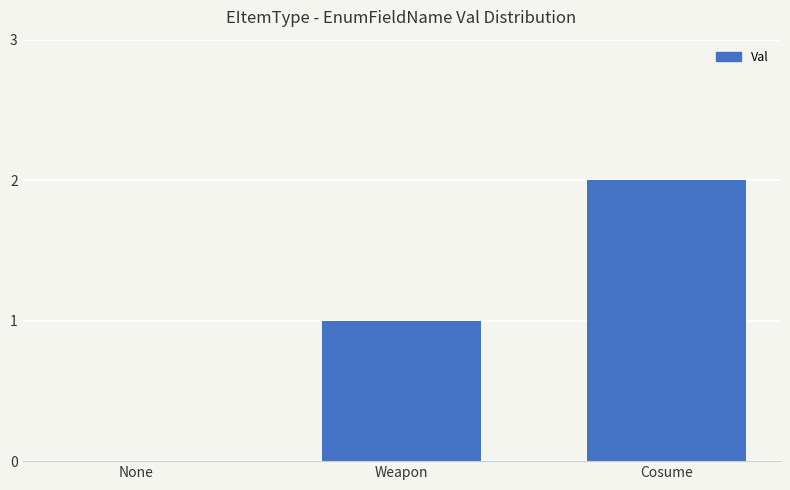

Reading left to right, what are all the values shown in this chart?

None=0	Weapon=1	Cosume=2